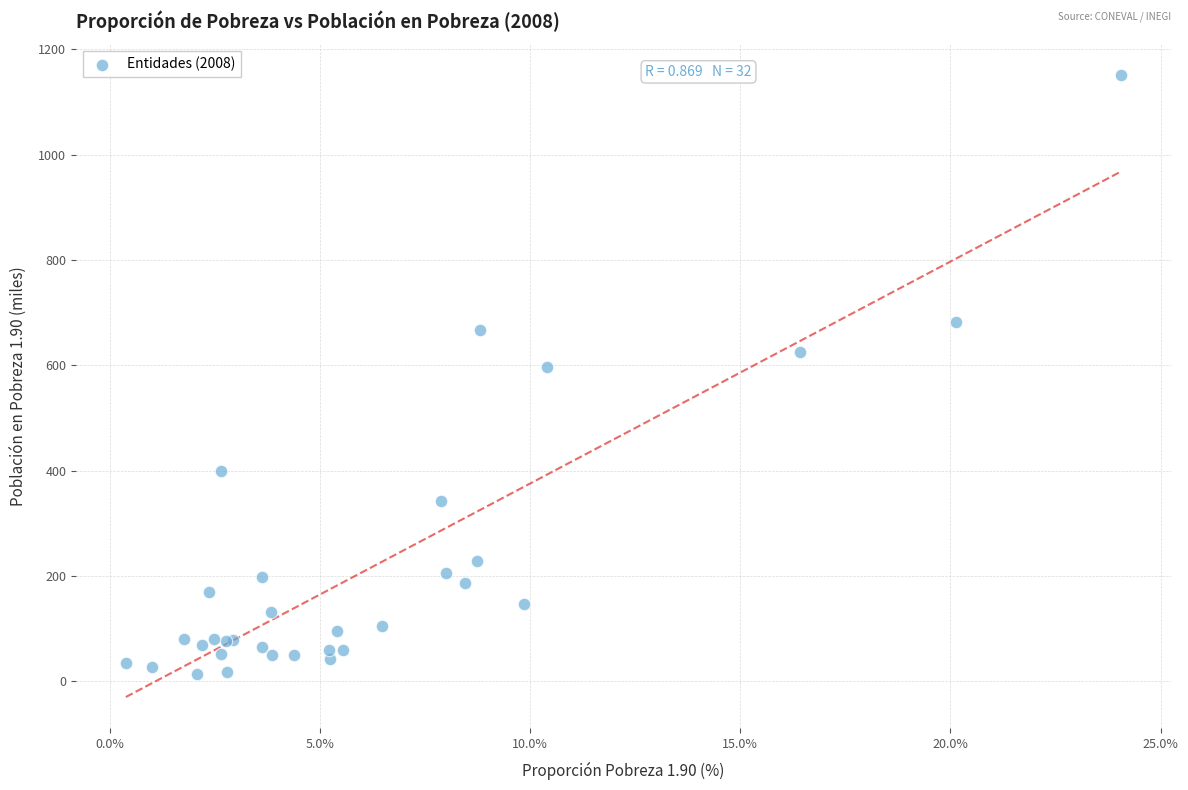

What Y value in the scatter plot is closest to 581?

597.2